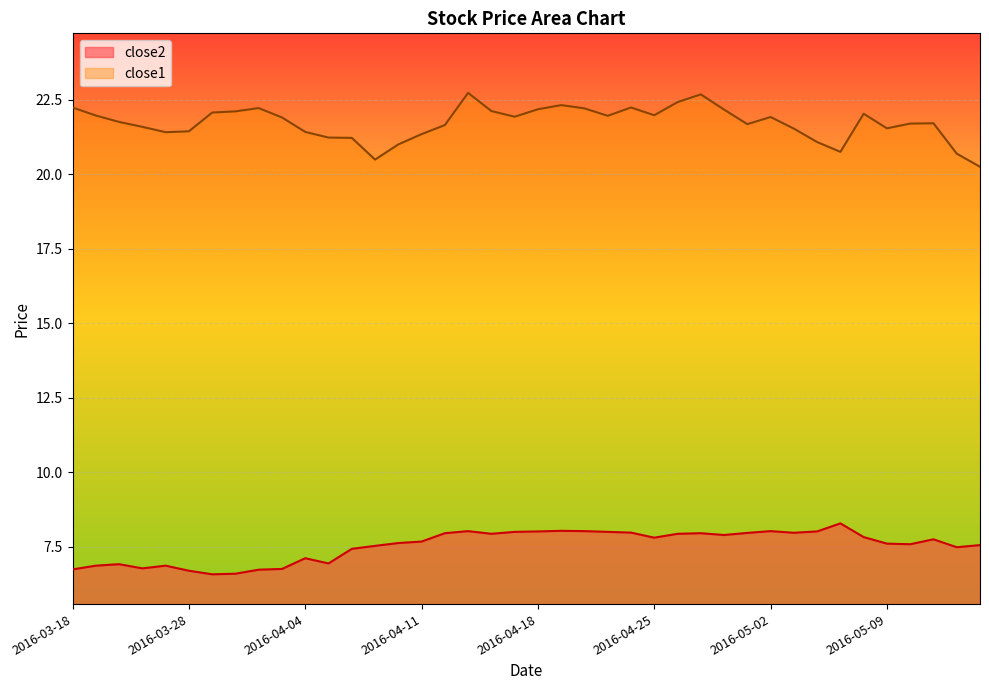

What position from the left is 2016-04-07?

14